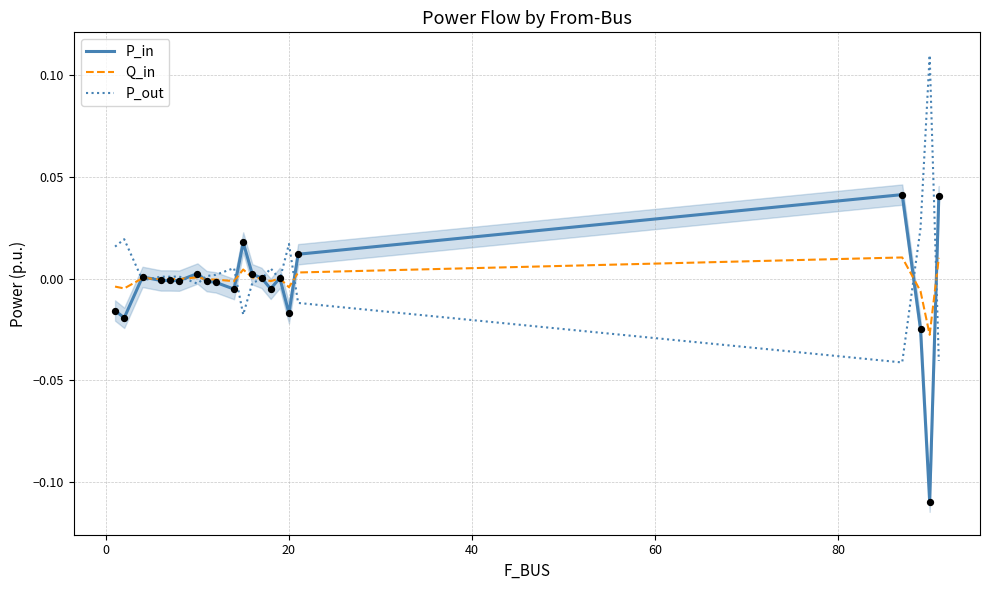

What are all the series names shown in the legend?

P_in, Q_in, P_out